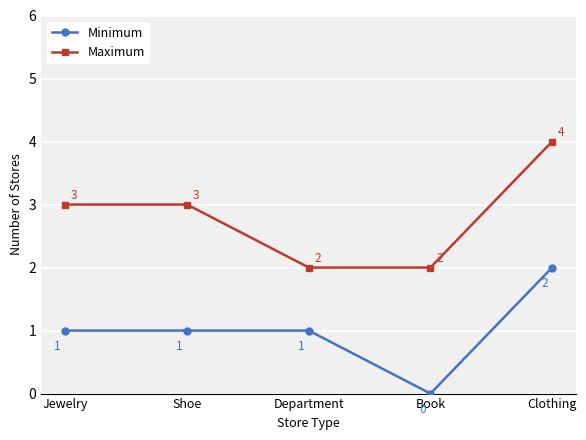

The Maximum series shows 7 at Clothing. True or false?

False